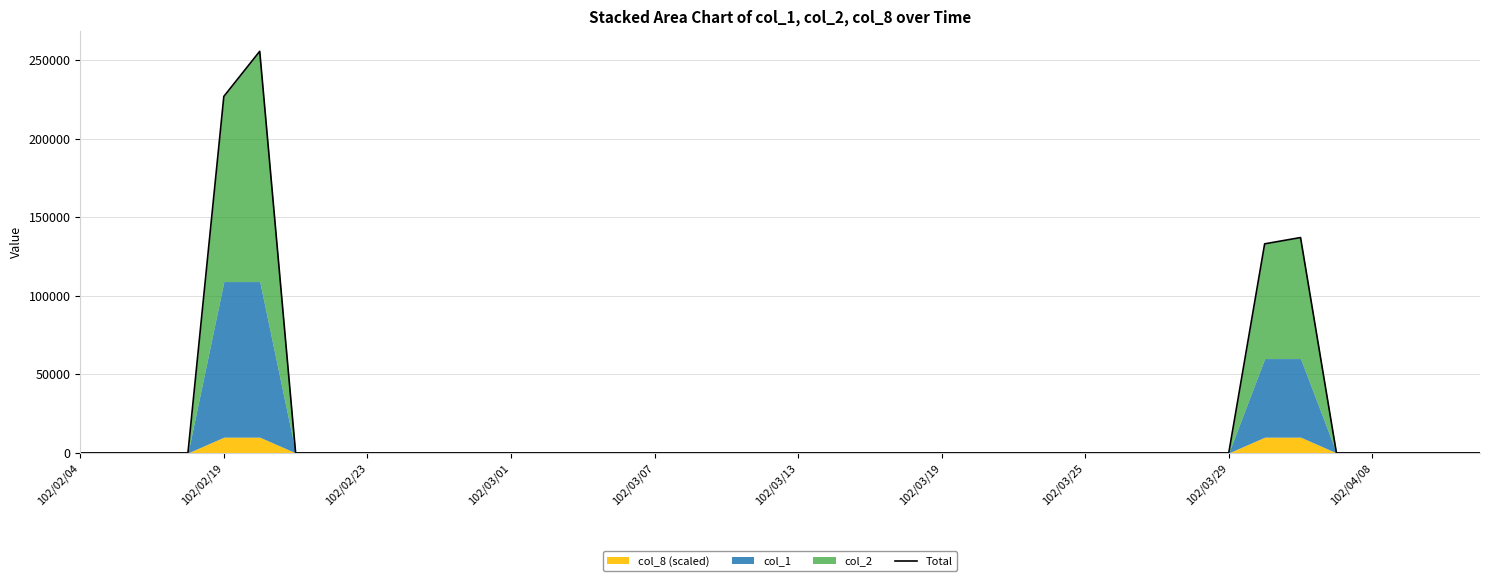

Reading left to right, extract all data points from this chart.

0	0	0	0	226810	255520	0	0	0	0	0	0	0	0	0	0	0	0	0	0	0	0	0	0	0	0	0	0	0	0	0	0	0	133000	137000	0	0	0	0	0